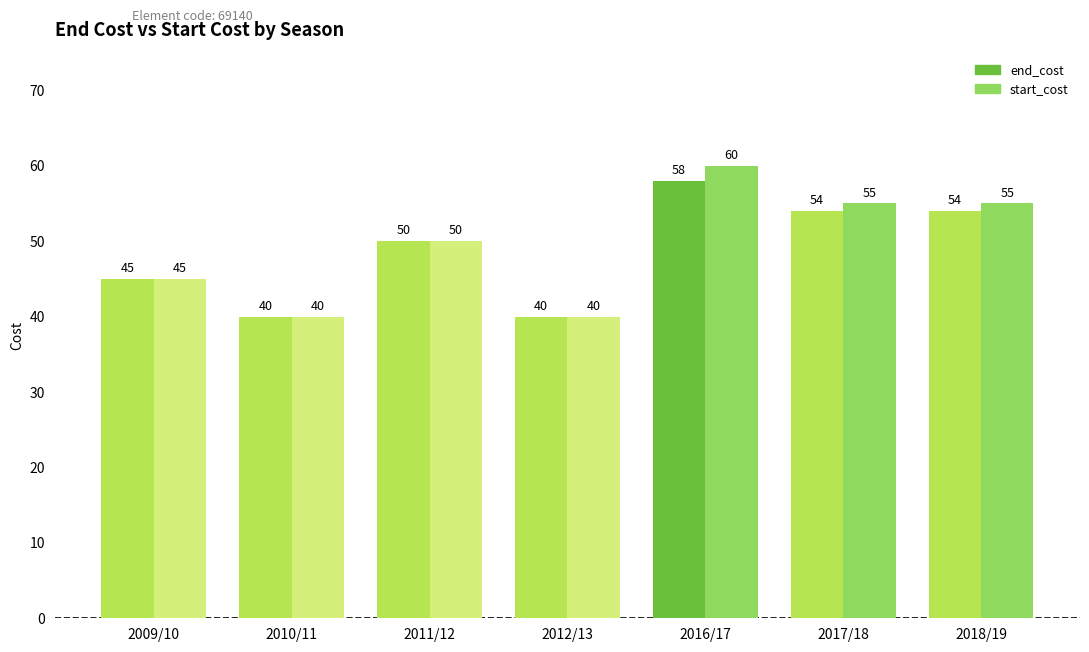

Which category has the highest value across all series?

2016/17